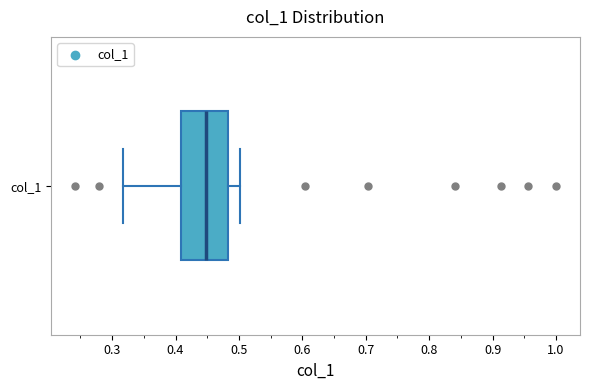

Read this box plot against the x-axis: the position of the median line, the range covered by the box, and the ends of both whiskers. The values are not printed on the chart, so give them approximately, as read against the axis.

median 0.45, box 0.41 to 0.48, whiskers 0.32 to 0.50